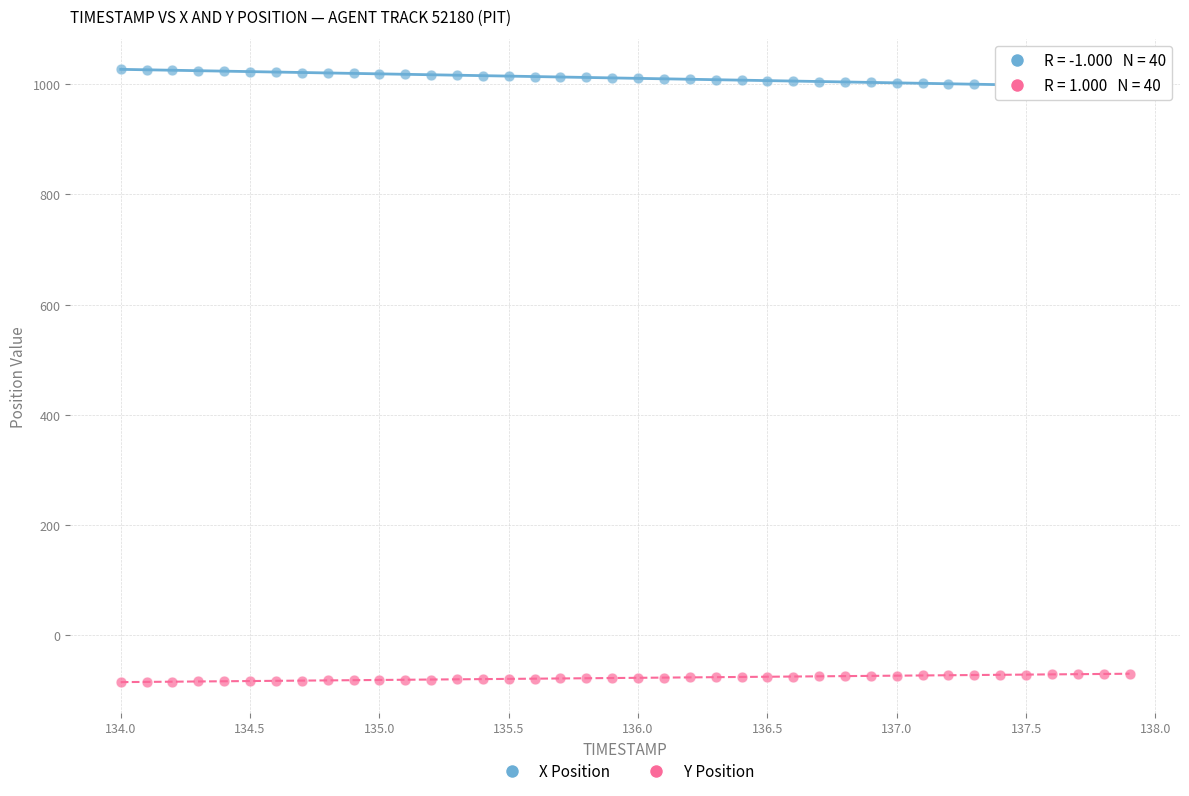

Which series reaches the maximum Y coordinate?

X Position